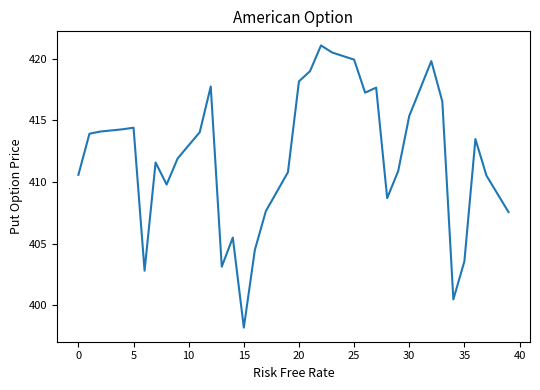

What is the greatest value displayed?

421.1